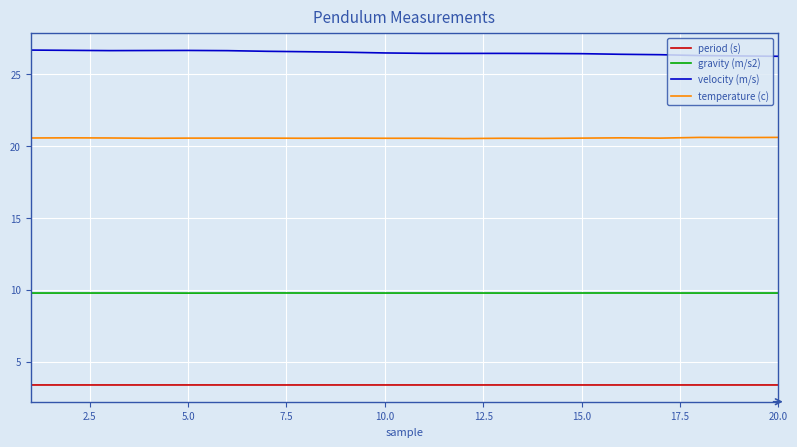

True or false: period (s) and gravity (m/s2) intersect in this chart.

False